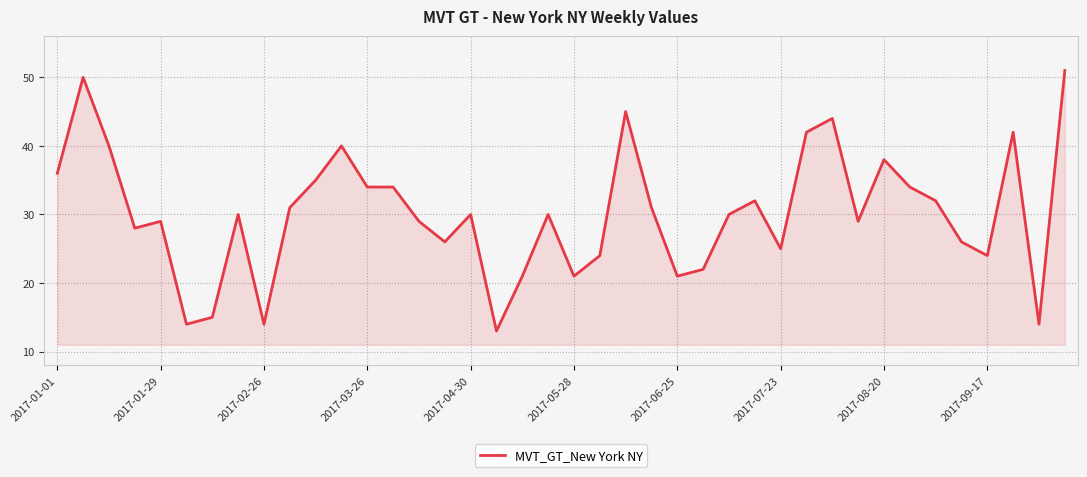

Reading left to right, extract all data points from this chart.

36	50	40	28	29	14	15	30	14	31	35	40	34	34	29	26	30	13	21	30	21	24	45	31	21	22	30	32	25	42	44	29	38	34	32	26	24	42	14	51